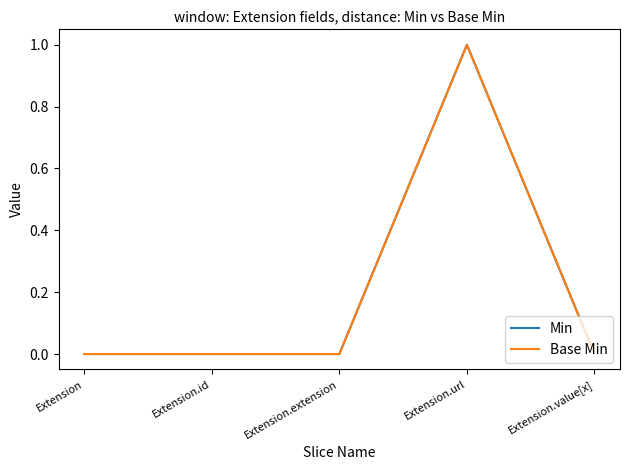

Is this an area chart (filled region under the line)?

No